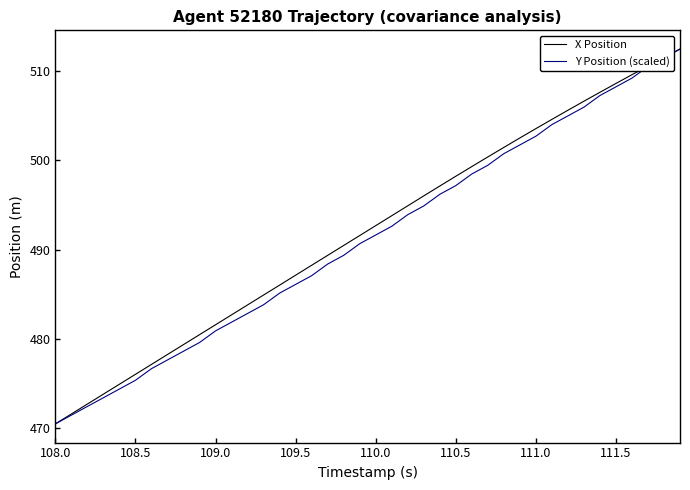

What is the lowest value of the Y Position (scaled) series?

470.5